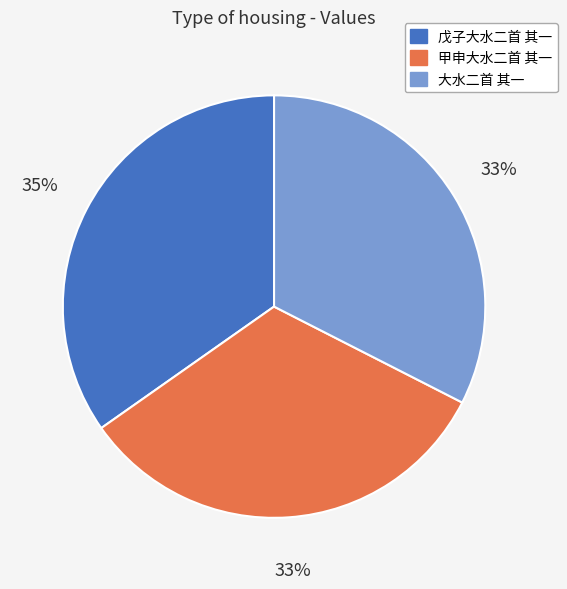

Approximately how many times larger is the value at 大水二首 其一 compared to 甲申大水二首 其一?

1.0